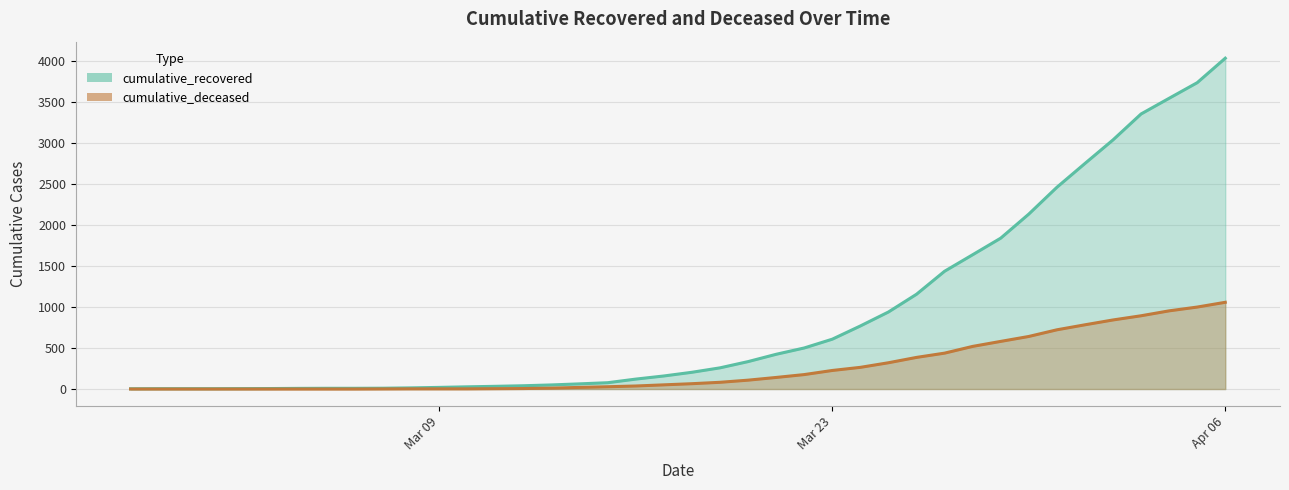

Which has a higher value, 2020-03-25 or 2020-03-06?

2020-03-25